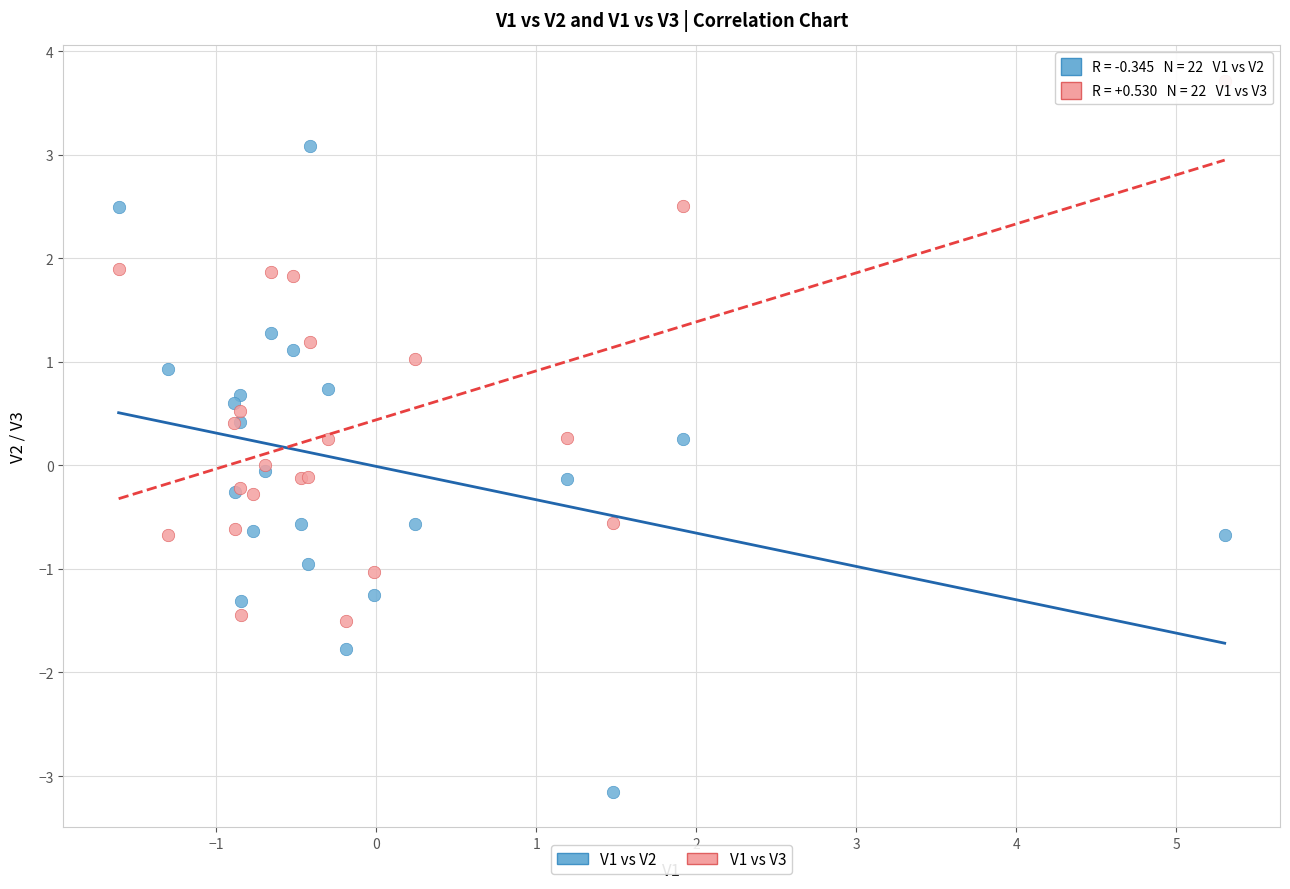

Which series reaches the minimum Y coordinate?

V1 vs V2